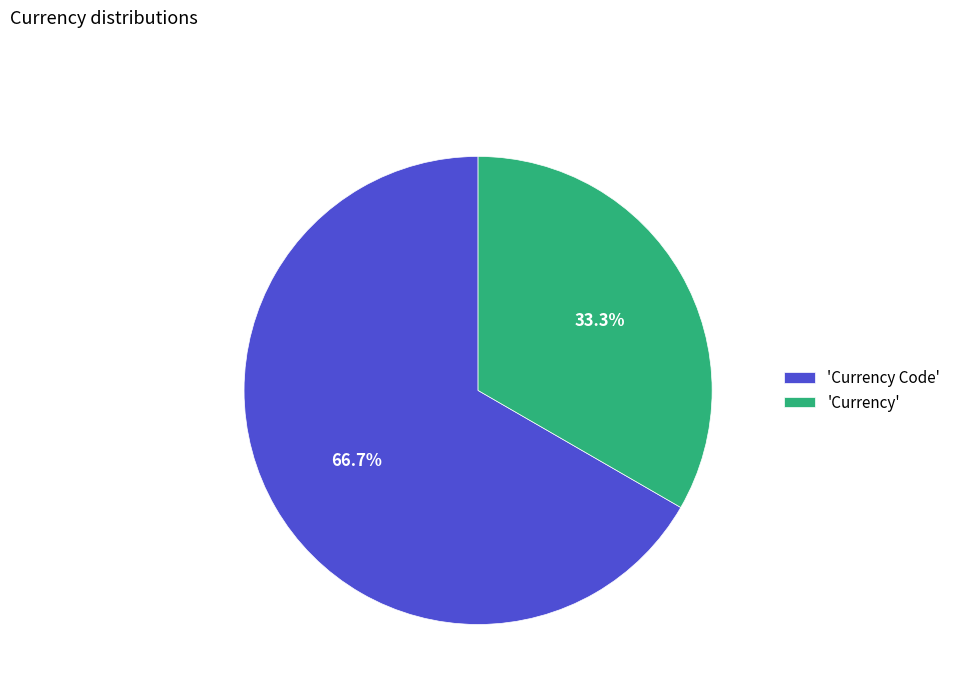

Rank the categories by value from highest to lowest.

'Currency Code', 'Currency'